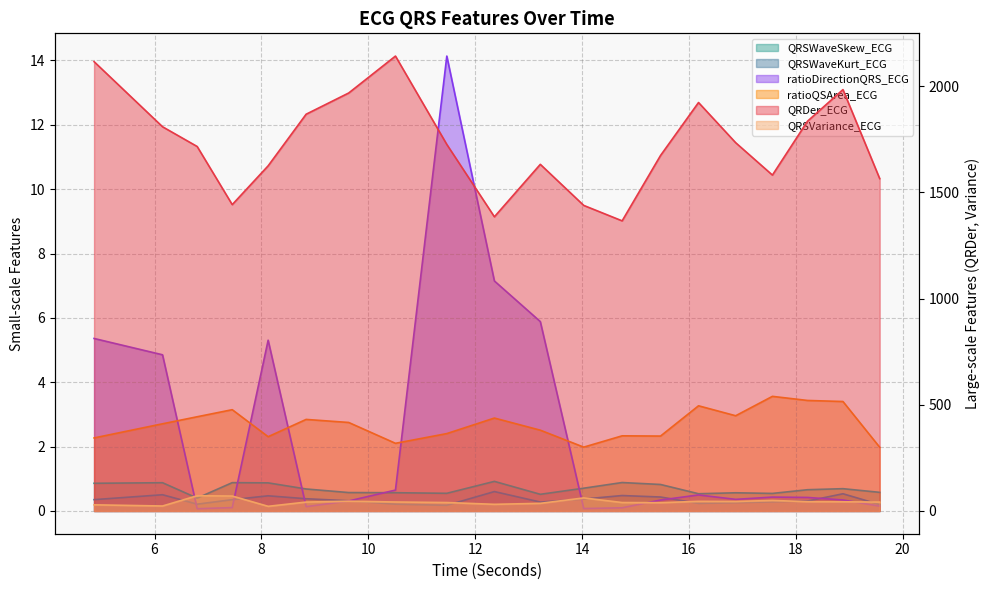

True or false: QRSVariance_ECG and QRSWaveSkew_ECG cross at least once.

False